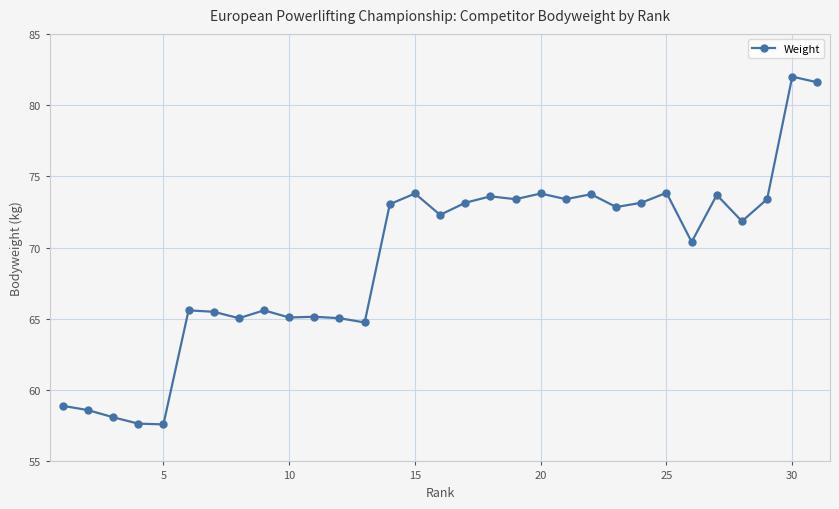

True or false: the data has more than 1 interior local peaks.

True